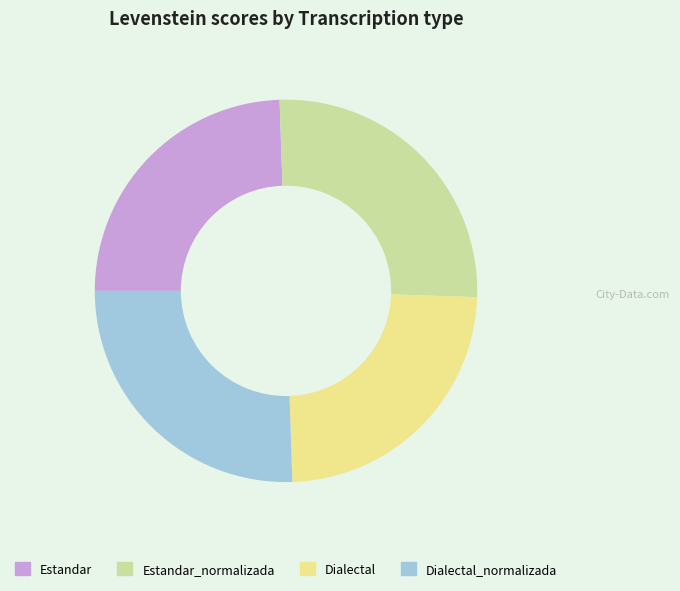

Approximately how many times larger is the value at Dialectal compared to Estandar_normalizada?

0.9